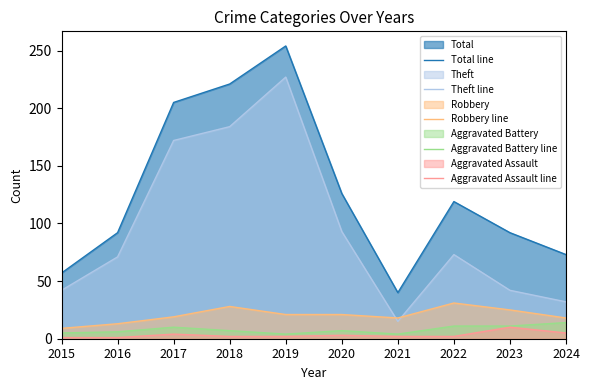

How many distinct data groups are displayed?

5